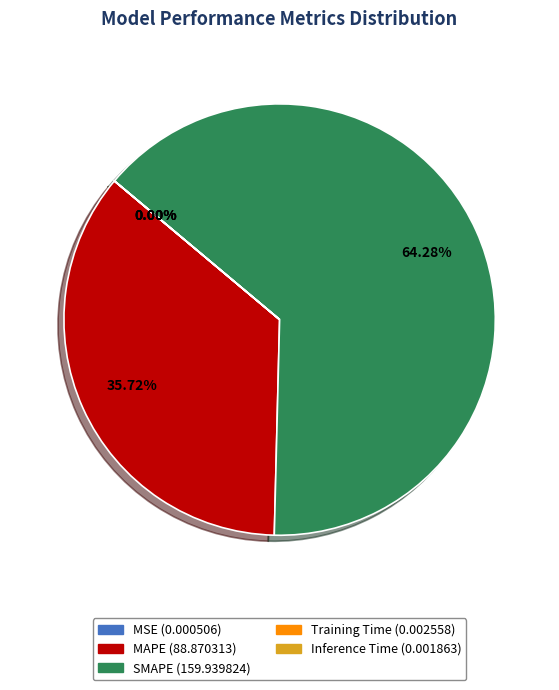

Which slice is the largest?

SMAPE